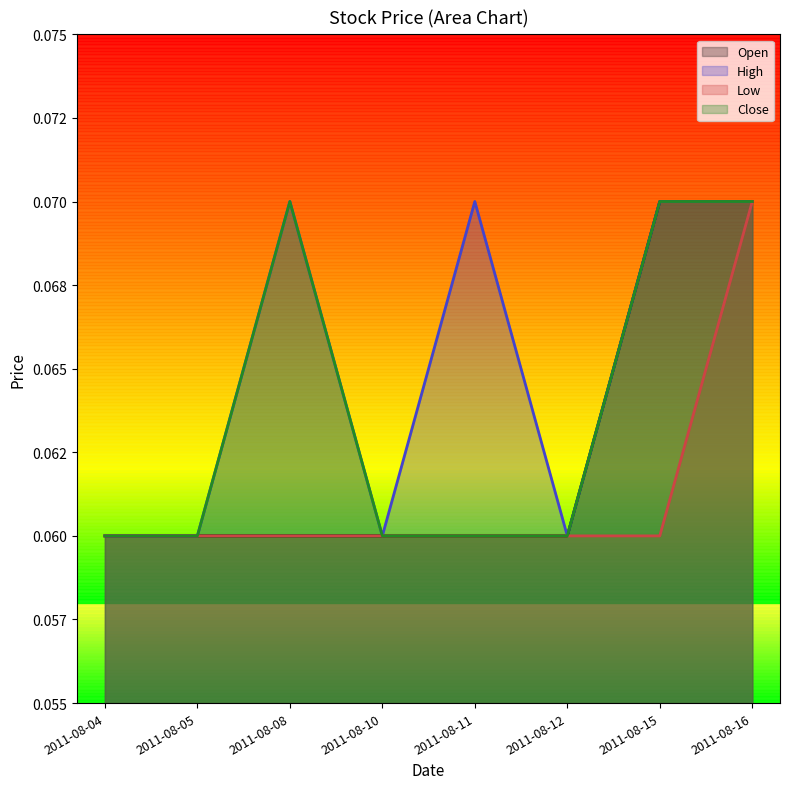

What value does the Low series have at 2011-08-12?

0.1